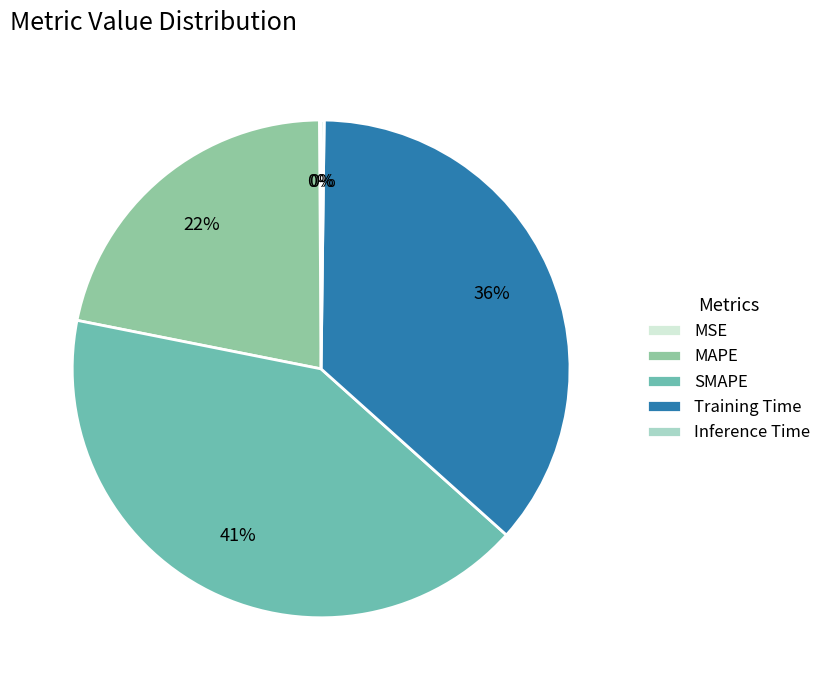

To the nearest percent, what is the combined percentage of Training Time and SMAPE?

78%